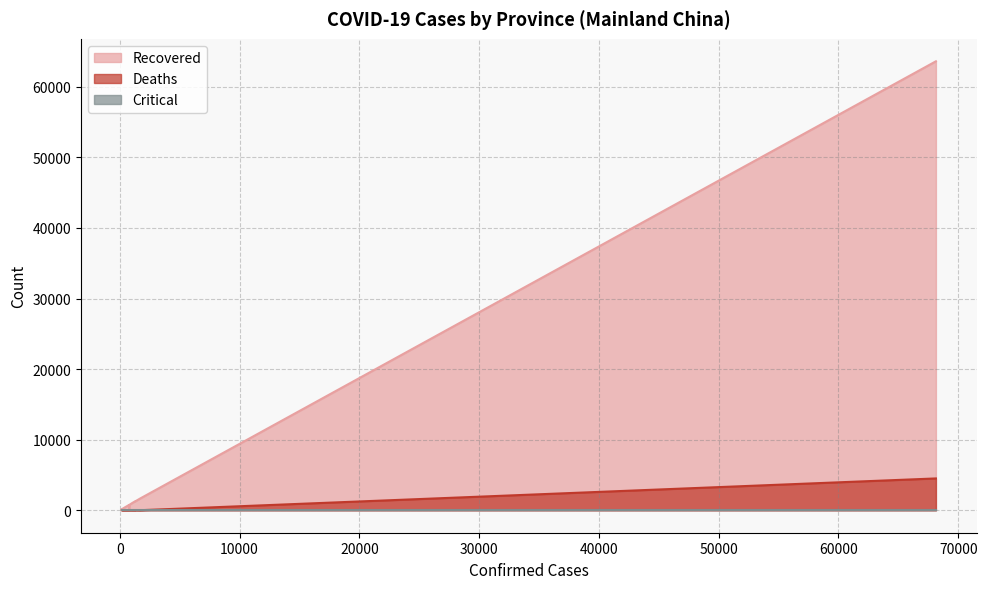

What are all the series names shown in the legend?

Recovered, Deaths, Critical